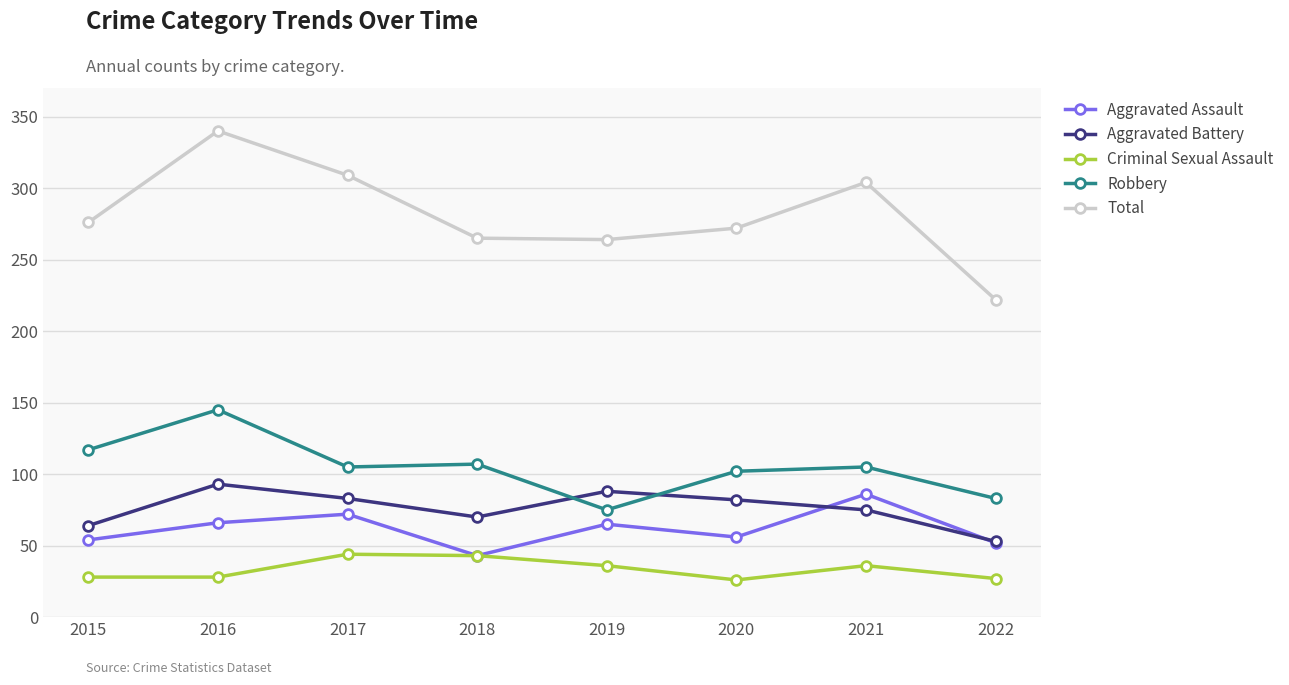

How many series are shown in this chart?

5